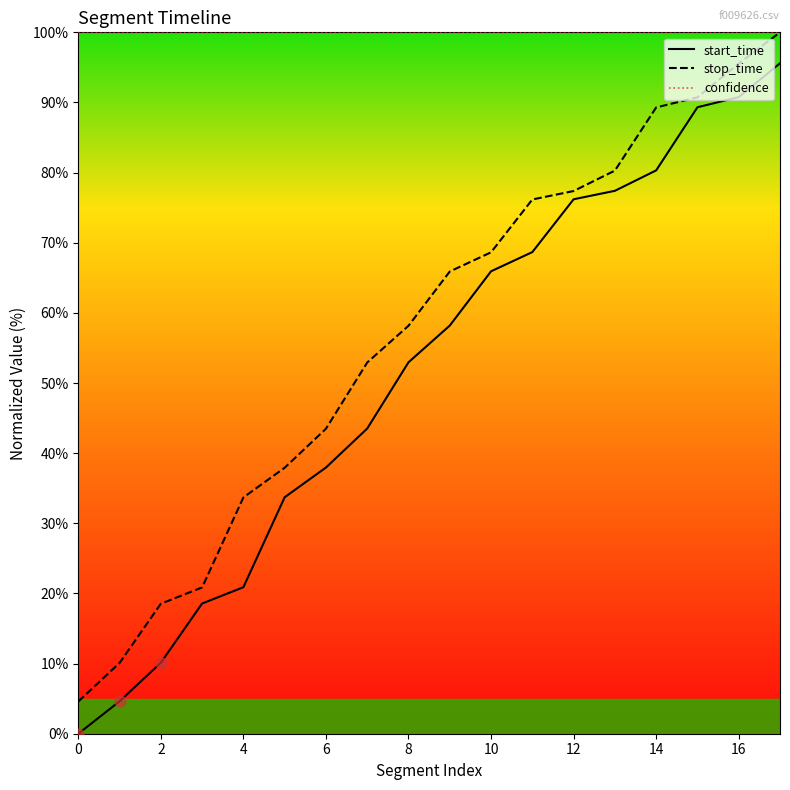

At how many categories does at least one series exceed 48?

18